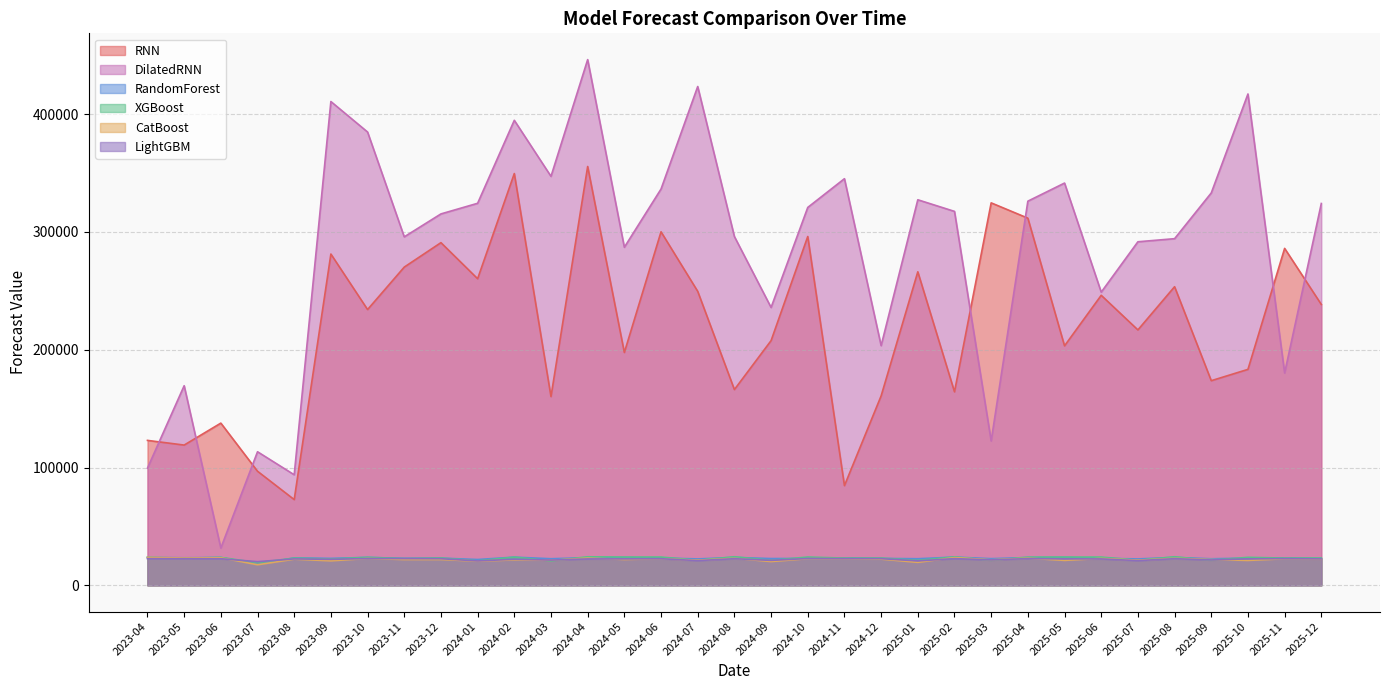

Reading left to right, extract all data points from this chart.

RNN: 2023-04=123019.7	2023-05=119040.0	2023-06=137682.4	2023-07=96815.6	2023-08=72755.6	2023-09=281234.6	2023-10=234097.8	2023-11=270135.6	2023-12=290899.4	2024-01=260267.8	2024-02=349563.8	2024-03=160208.8	2024-04=355556.2	2024-05=197644.9	2024-06=300109.5	2024-07=249549.5	2024-08=166166.0	2024-09=207707.5	2024-10=296119.4	2024-11=84596.8	2024-12=160789.2	2025-01=266148.9	2025-02=164253.3	2025-03=324673.2	2025-04=311694.0	2025-05=203291.8	2025-06=246193.8	2025-07=216813.7	2025-08=253492.9	2025-09=173696.9	2025-10=183311.2	2025-11=286023.2	2025-12=238410.5
DilatedRNN: 2023-04=99482.0	2023-05=169435.7	2023-06=31609.5	2023-07=113368.8	2023-08=93824.2	2023-09=410704.9	2023-10=384813.2	2023-11=295823.5	2023-12=315296.6	2024-01=324315.2	2024-02=394762.8	2024-03=347183.7	2024-04=446292.5	2024-05=286987.8	2024-06=336412.3	2024-07=423454.3	2024-08=296102.8	2024-09=235868.1	2024-10=320796.4	2024-11=345200.0	2024-12=203457.3	2025-01=327302.7	2025-02=317440.4	2025-03=122539.4	2025-04=326113.8	2025-05=341486.9	2025-06=248861.8	2025-07=291645.8	2025-08=294277.2	2025-09=333106.0	2025-10=417124.6	2025-11=180218.8	2025-12=324152.7
RandomForest: 2023-04=23719.2	2023-05=23352.3	2023-06=23592.4	2023-07=17630.5	2023-08=23266.0	2023-09=22848.5	2023-10=23683.1	2023-11=22883.8	2023-12=23062.2	2024-01=21881.6	2024-02=23908.8	2024-03=22542.4	2024-04=23440.3	2024-05=23663.1	2024-06=23166.3	2024-07=22384.1	2024-08=23676.3	2024-09=22696.1	2024-10=22815.0	2024-11=23150.9	2024-12=22814.8	2025-01=22546.1	2025-02=23962.4	2025-03=22604.6	2025-04=23551.6	2025-05=23667.5	2025-06=22887.4	2025-07=22384.1	2025-08=23676.3	2025-09=22509.7	2025-10=23056.1	2025-11=23150.9	2025-12=22795.4
XGBoost: 2023-04=23670.8	2023-05=23010.2	2023-06=23701.6	2023-07=19160.9	2023-08=23088.4	2023-09=22271.2	2023-10=23751.6	2023-11=22610.1	2023-12=23178.1	2024-01=20753.4	2024-02=23924.7	2024-03=20732.1	2024-04=24188.4	2024-05=23958.7	2024-06=23984.4	2024-07=21251.7	2024-08=24221.4	2024-09=21166.2	2024-10=23998.2	2024-11=23096.5	2024-12=23110.3	2025-01=21144.1	2025-02=24107.1	2025-03=21201.4	2025-04=23895.7	2025-05=23966.7	2025-06=23964.5	2025-07=21251.7	2025-08=24221.4	2025-09=21233.3	2025-10=23752.9	2025-11=23096.5	2025-12=23142.9
CatBoost: 2023-04=23725.1	2023-05=23183.2	2023-06=23340.7	2023-07=17420.4	2023-08=22175.0	2023-09=20774.3	2023-10=22765.7	2023-11=21868.2	2023-12=21890.9	2024-01=20472.6	2024-02=21565.2	2024-03=21273.9	2024-04=23101.4	2024-05=21909.3	2024-06=22519.3	2024-07=21321.2	2024-08=22906.5	2024-09=20171.3	2024-10=22579.2	2024-11=22535.8	2024-12=22208.3	2025-01=19514.7	2025-02=23524.2	2025-03=21644.8	2025-04=23023.7	2025-05=21149.5	2025-06=22809.6	2025-07=21321.2	2025-08=22906.5	2025-09=21874.9	2025-10=21117.0	2025-11=22535.8	2025-12=22141.3
LightGBM: 2023-04=22633.7	2023-05=22613.8	2023-06=22555.2	2023-07=20039.0	2023-08=22407.8	2023-09=22027.2	2023-10=22714.1	2023-11=22664.5	2023-12=22578.4	2024-01=20674.4	2024-02=22114.9	2024-03=21412.2	2024-04=22391.0	2024-05=22438.2	2024-06=22555.2	2024-07=20962.3	2024-08=22578.4	2024-09=21150.1	2024-10=22751.3	2024-11=22633.7	2024-12=22615.6	2025-01=20704.8	2025-02=22633.7	2025-03=21547.9	2025-04=22664.5	2025-05=22438.2	2025-06=22391.0	2025-07=20962.3	2025-08=22578.4	2025-09=21529.4	2025-10=22438.2	2025-11=22633.7	2025-12=22407.8